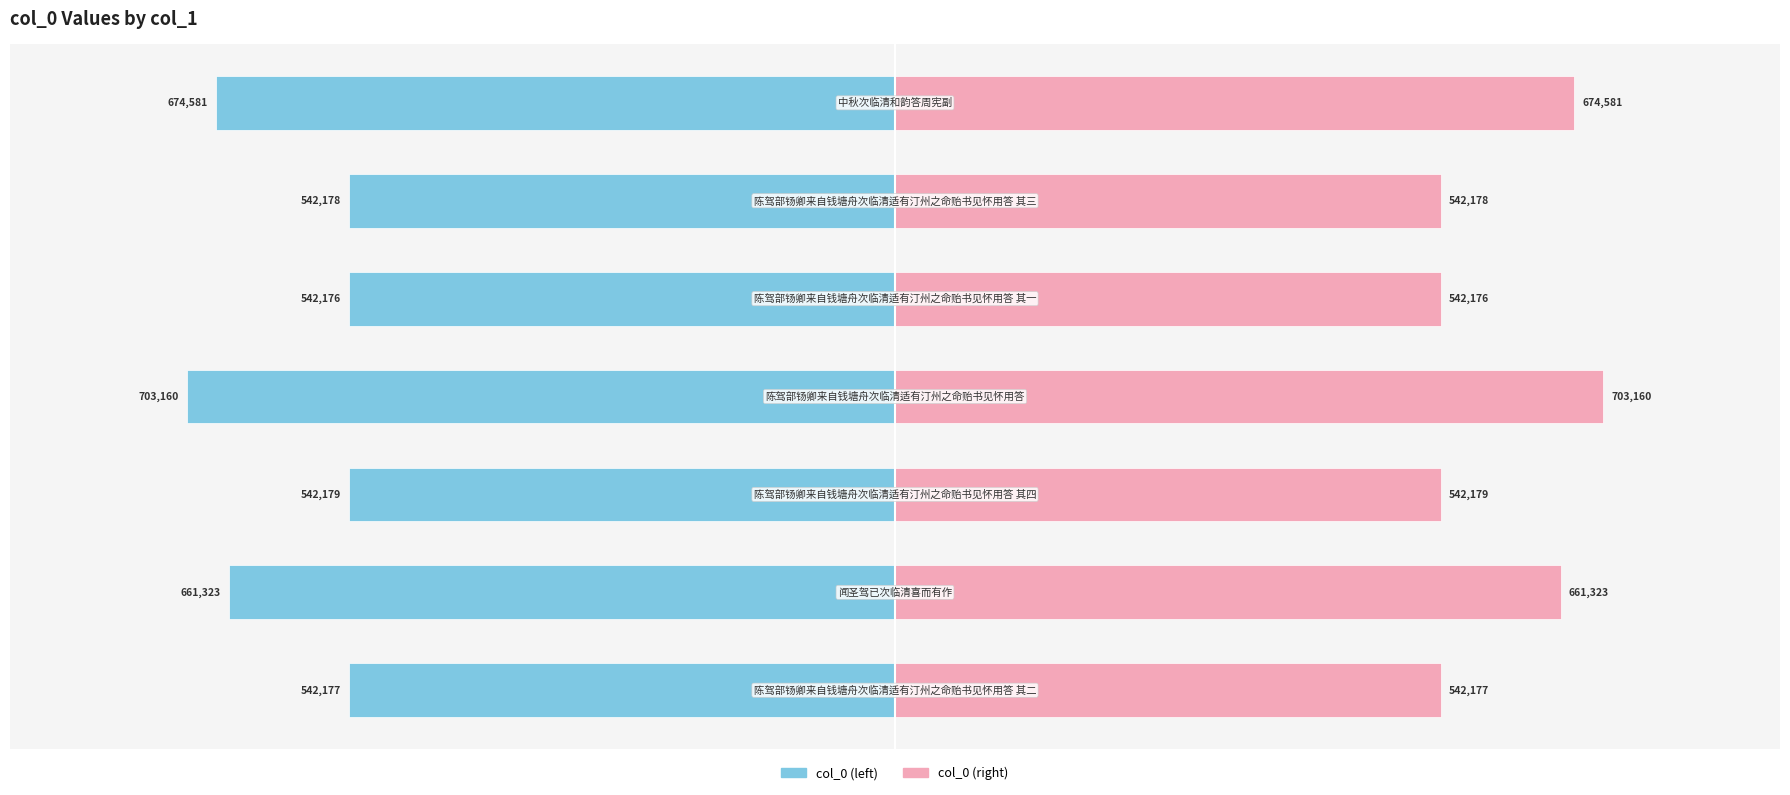

What is the value of the col_0 bar at the 7th from the left?

-674581